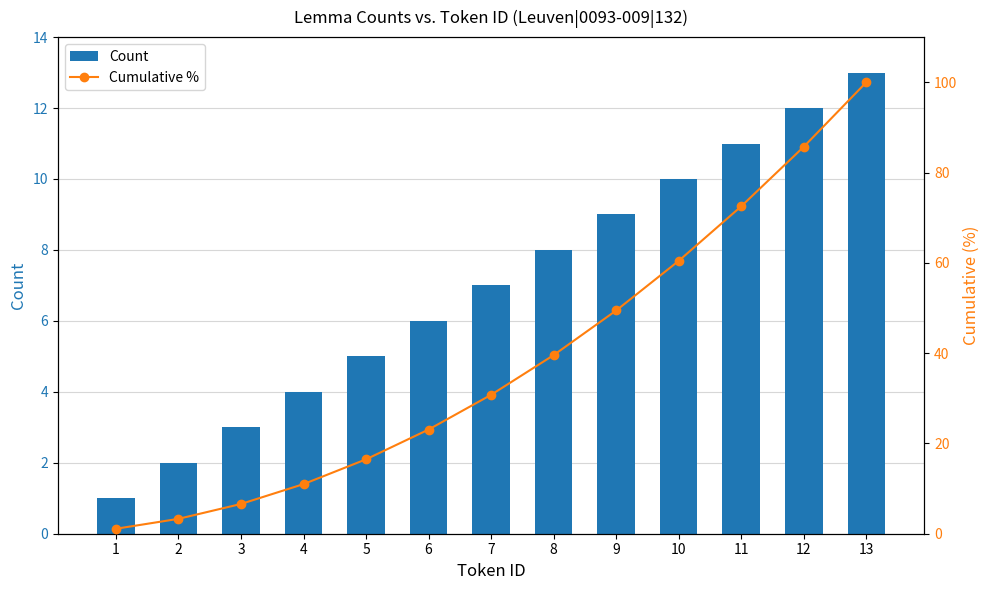

List the labels in order of Cumulative % value, smallest first.

1, 2, 3, 4, 5, 6, 7, 8, 9, 10, 11, 12, 13